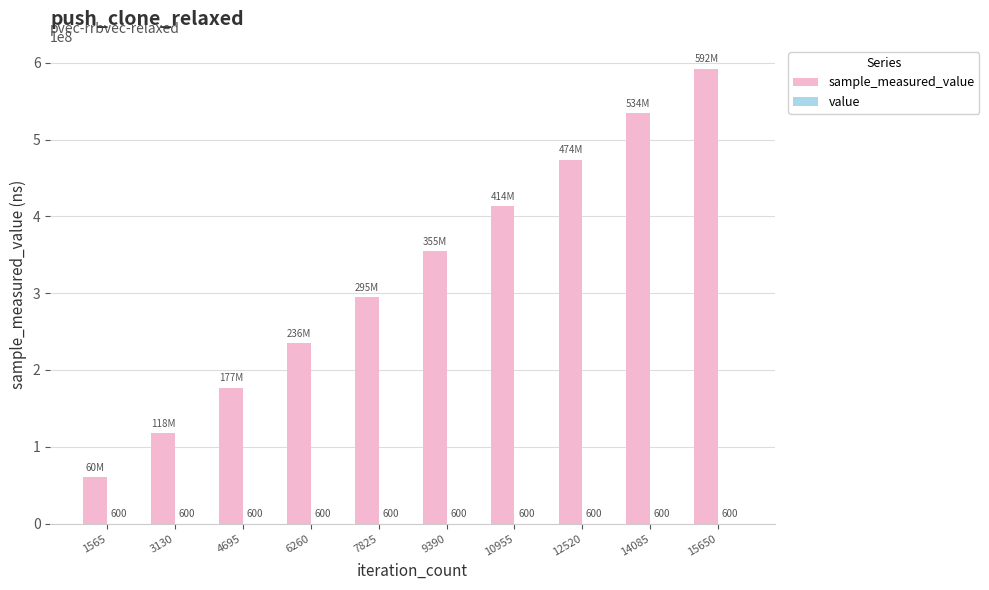

How many distinct data groups are displayed?

2